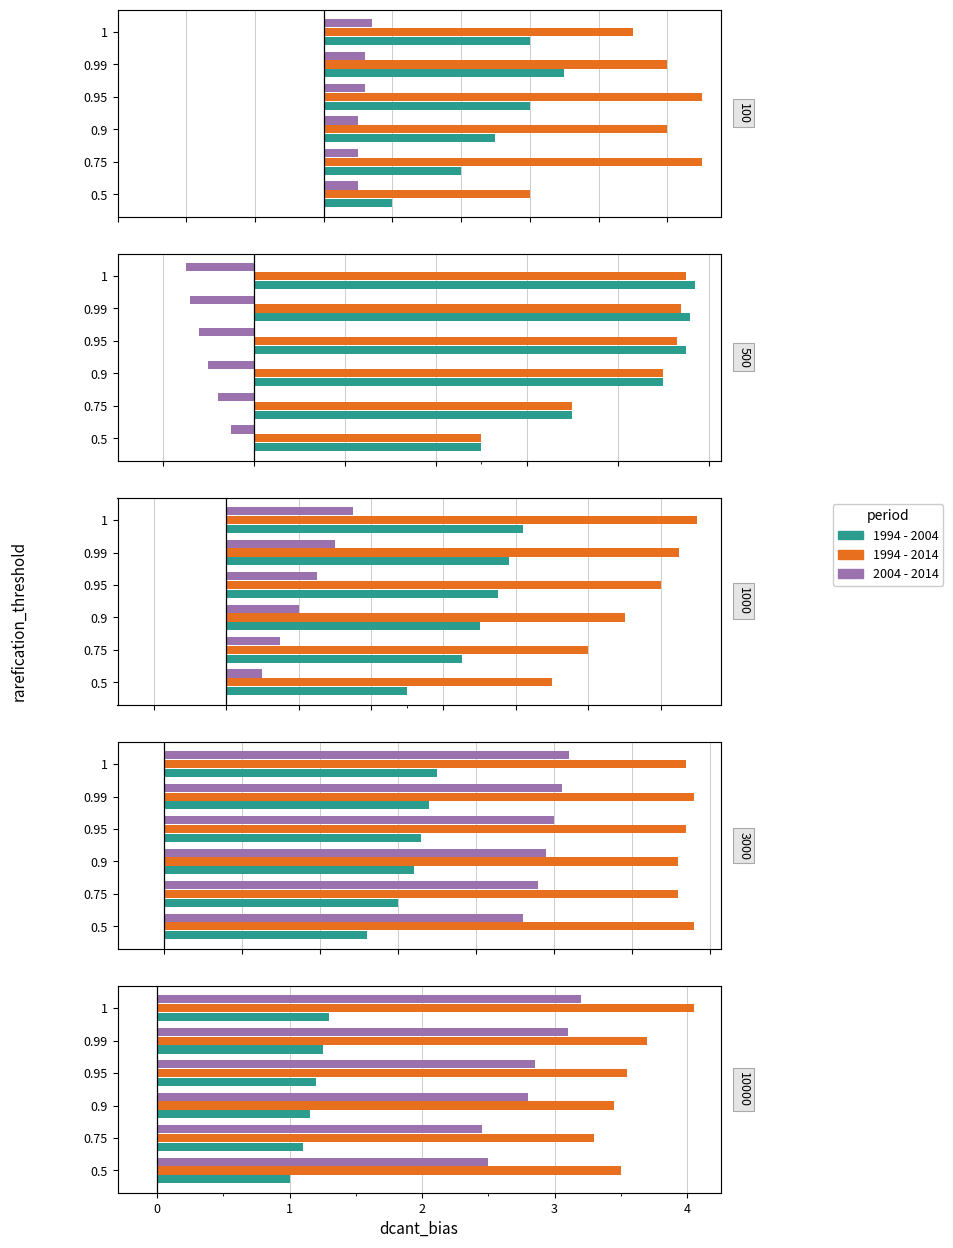

How many bars are there in each group?

3